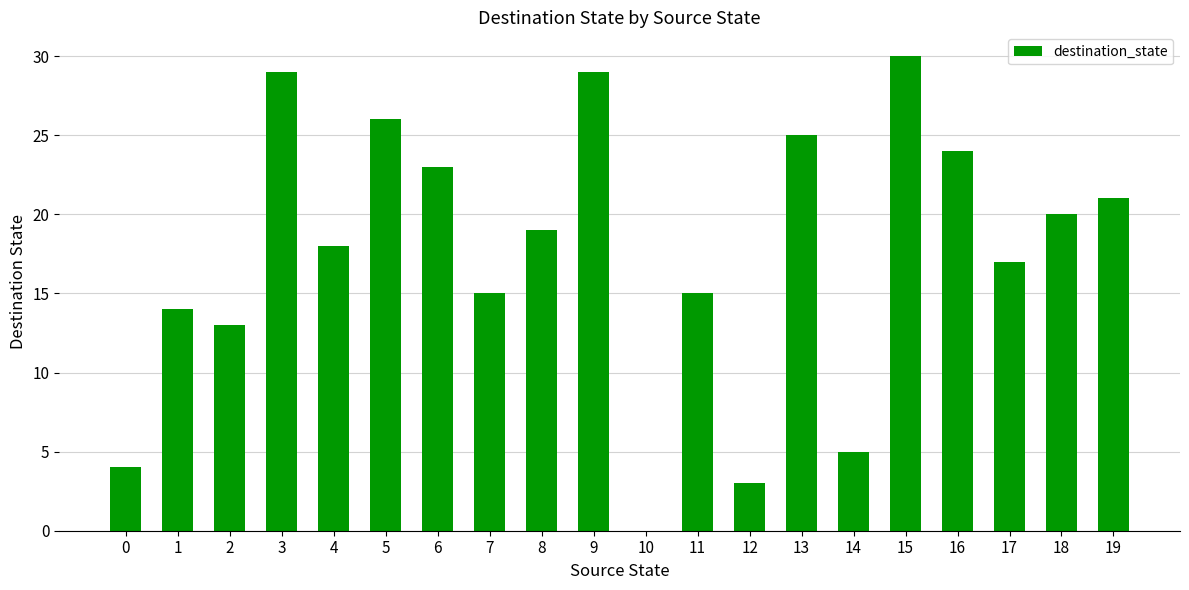

Which has a higher value, 15 or 10?

15